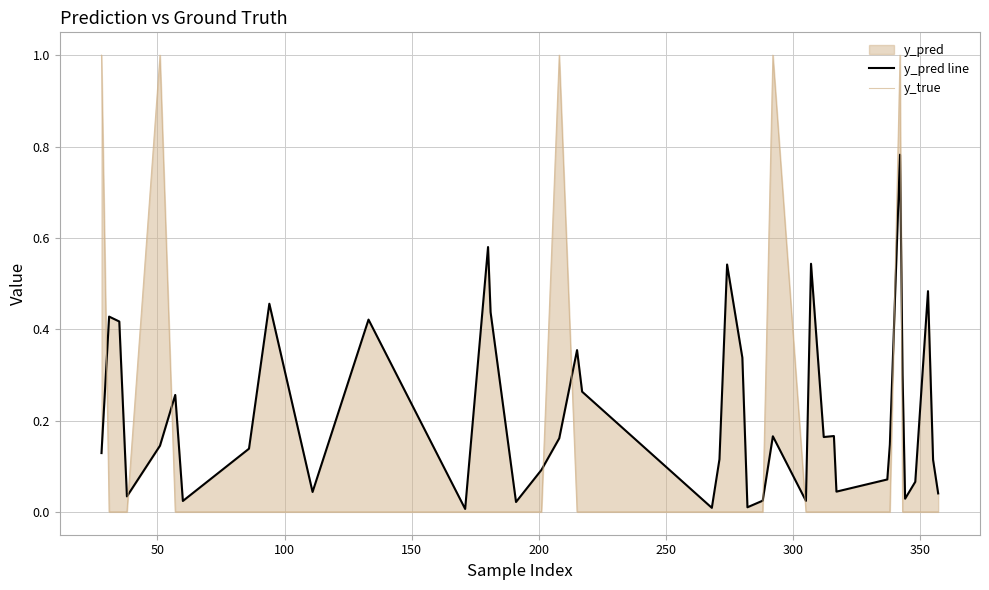

How many lines are shown in the chart?

2